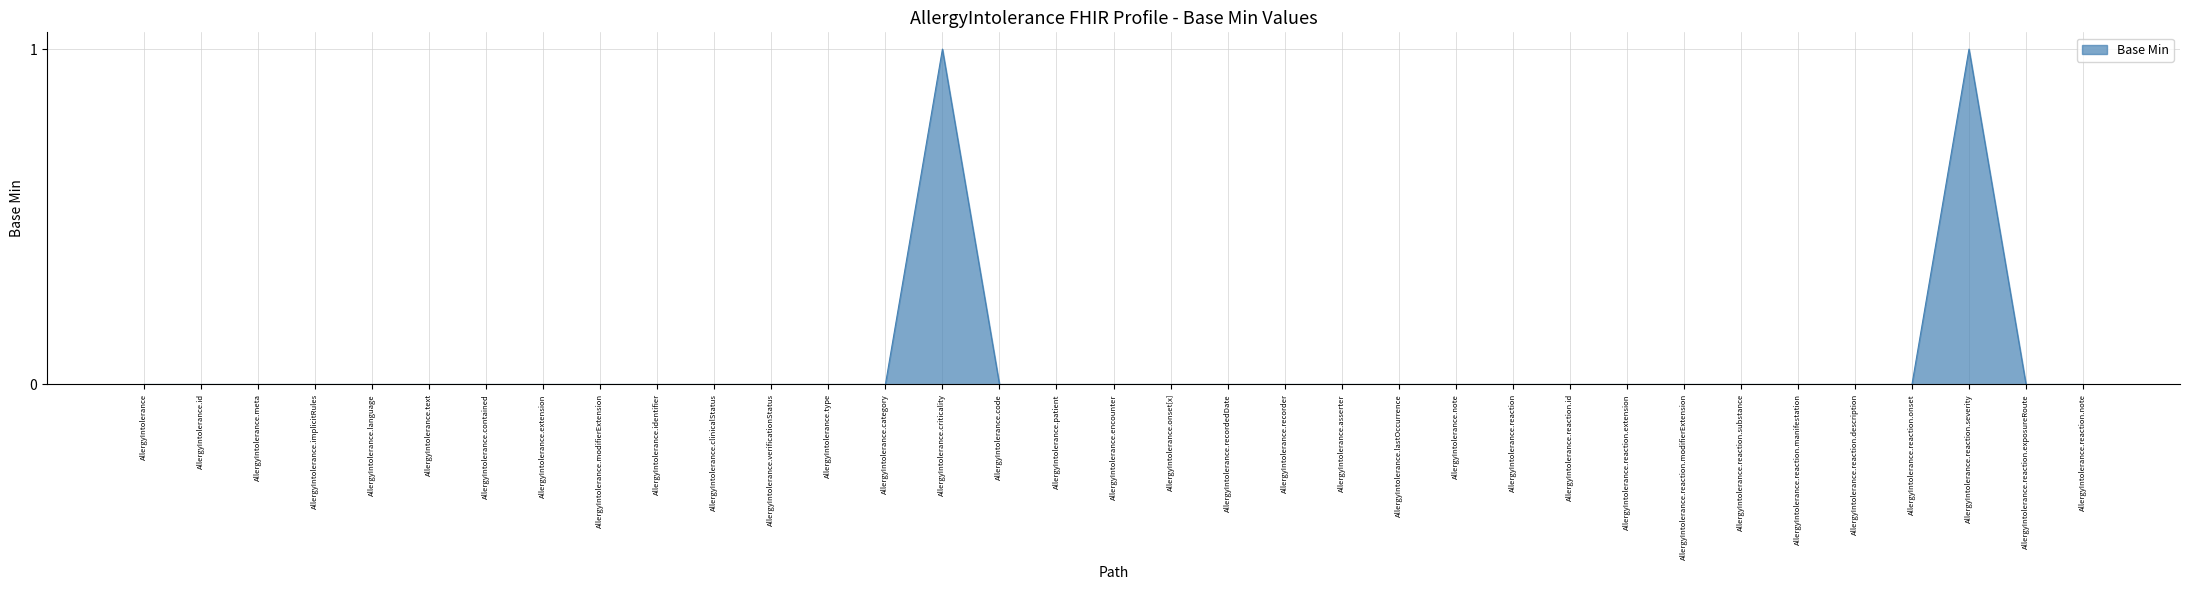

What is the difference between the maximum and minimum values?

1